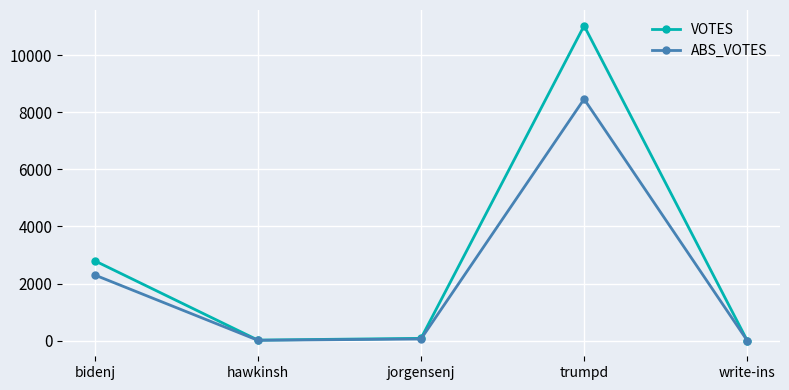

What is the label of the 5th point from the right?

bidenj